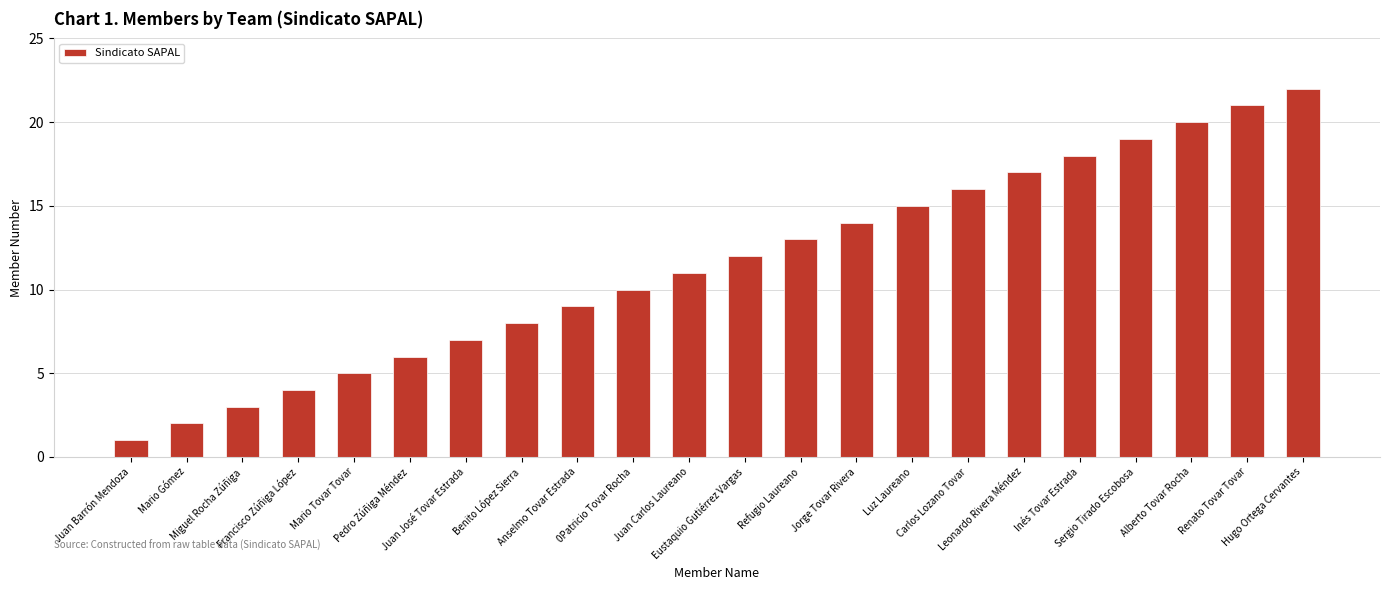

List the labels in order of value, largest first.

Hugo Ortega Cervantes, Renato Tovar Tovar, Alberto Tovar Rocha, Sergio Tirado Escobosa, Inés Tovar Estrada, Leonardo Rivera Méndez, Carlos Lozano Tovar, Luz Laureano, Jorge Tovar Rivera, Refugio Laureano, Eustaquio Gutiérrez Vargas, Juan Carlos Laureano, 0Patricio Tovar Rocha, Anselmo Tovar Estrada, Benito López Sierra, Juan José Tovar Estrada, Pedro Zúñiga Méndez, Mario Tovar Tovar, Francisco Zúñiga López, Miguel Rocha Zúñiga, Mario Gómez, Juan Barrón Mendoza